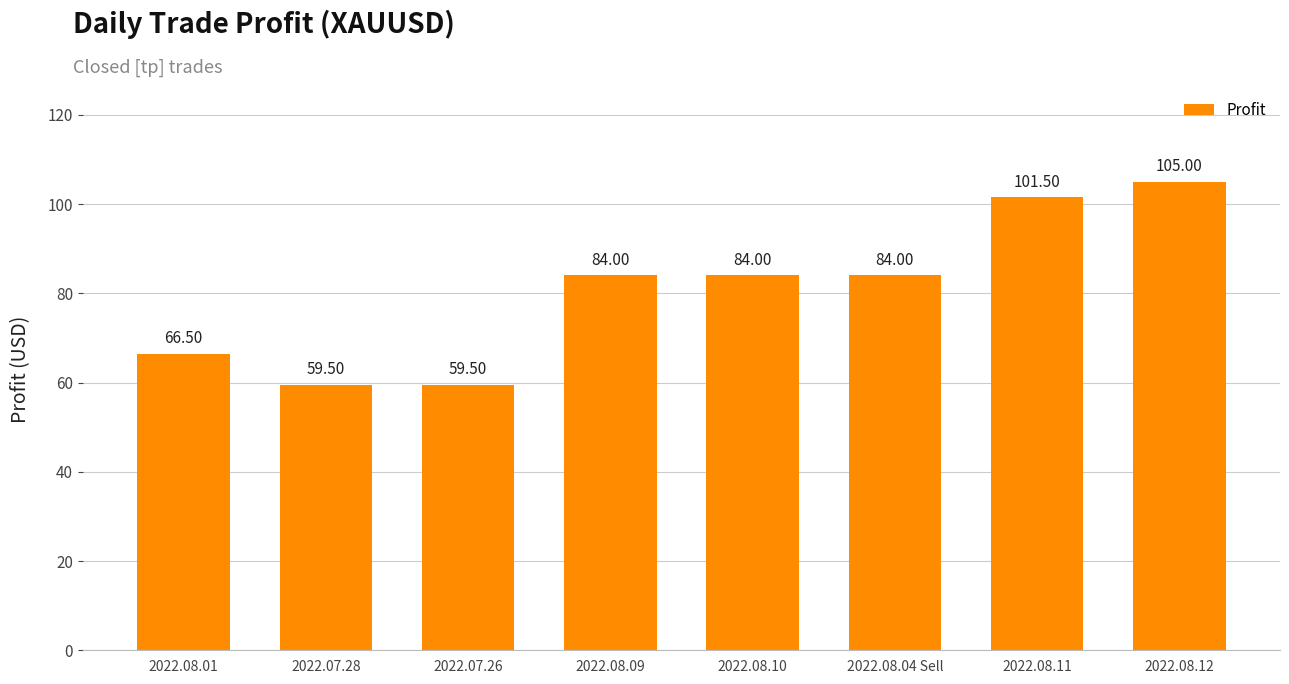

How many data points does each series have?

8